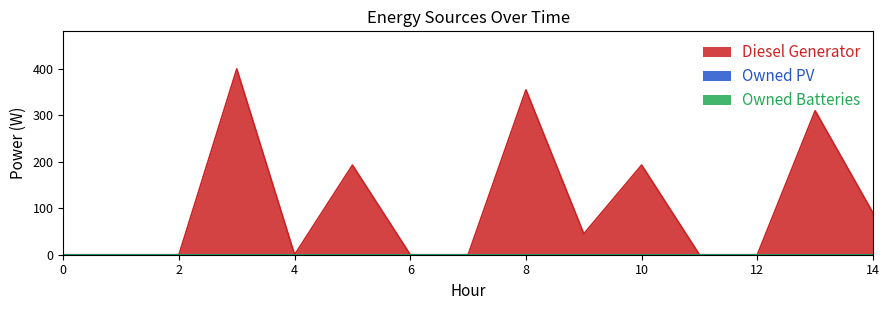

What is the greatest value displayed?

400